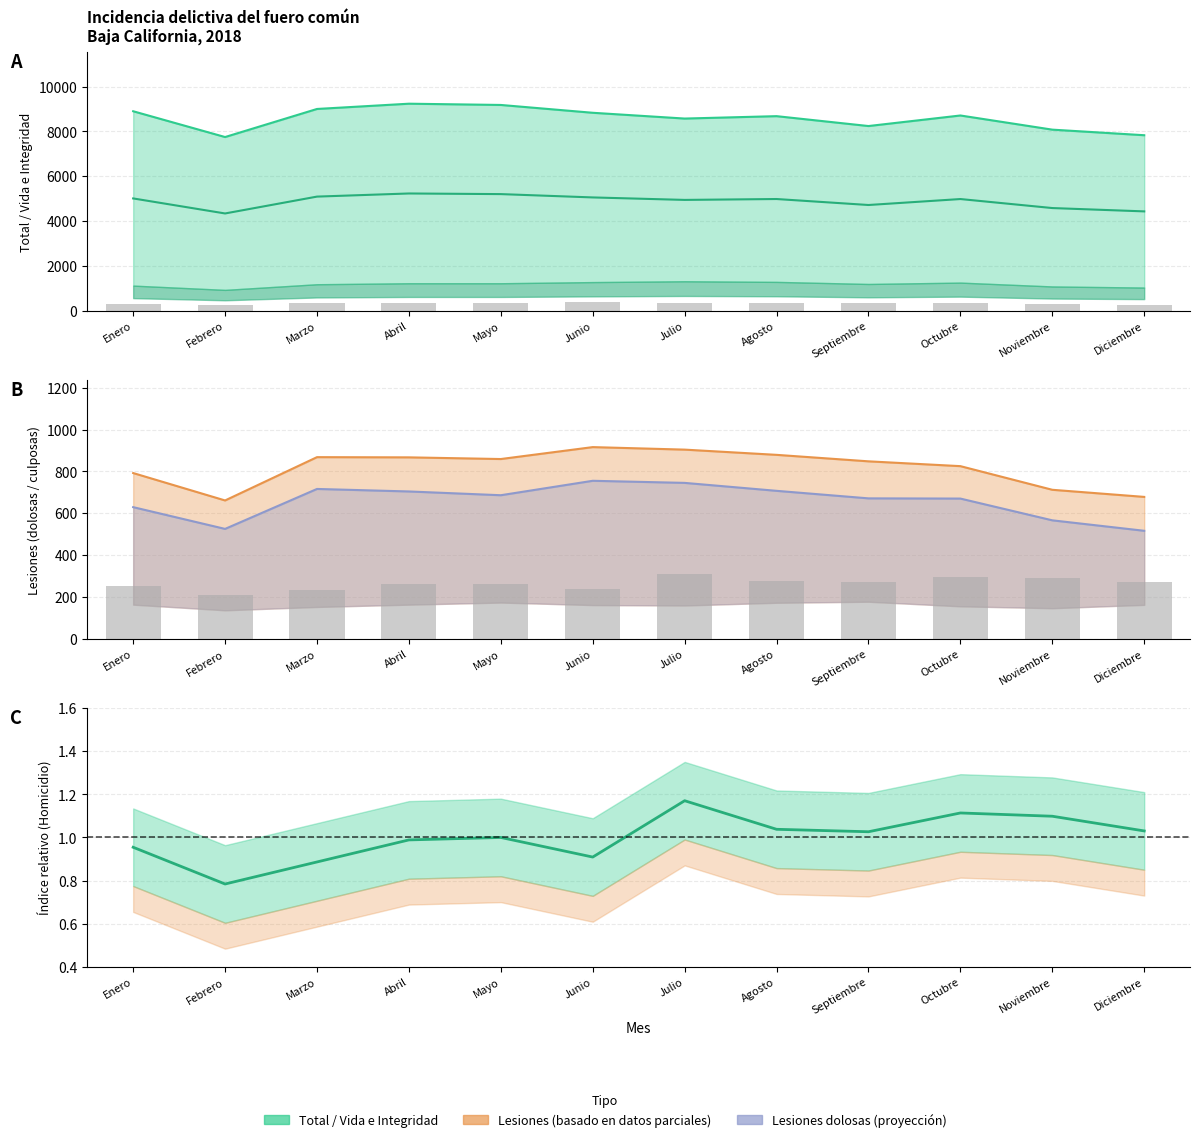

How many values in the Lesiones dolosas series are below 686?

6